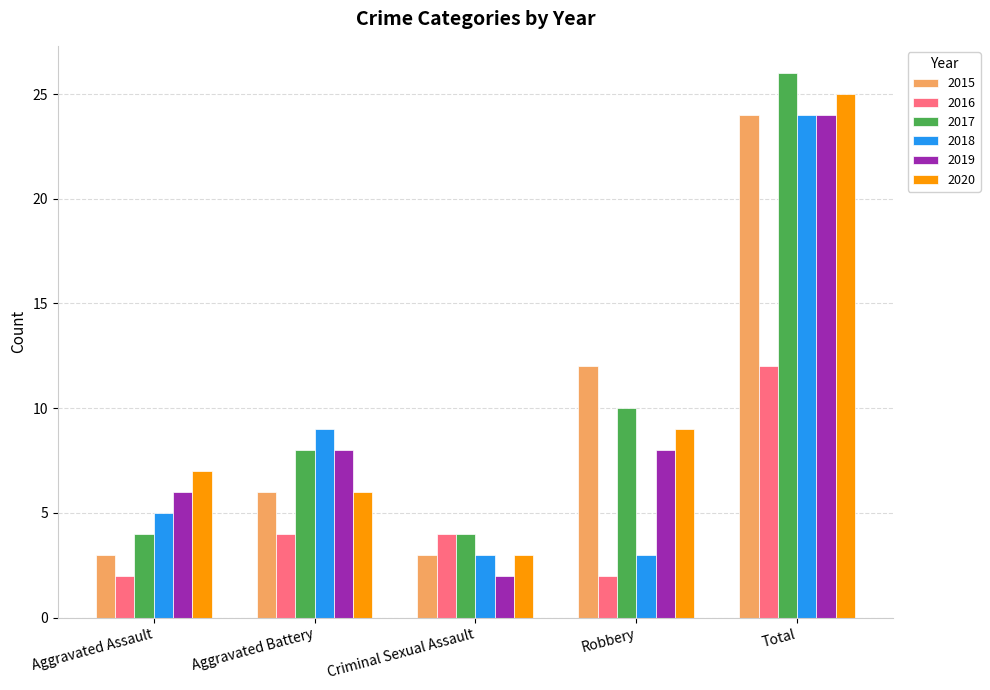

What is the minimum value shown in the chart?

2